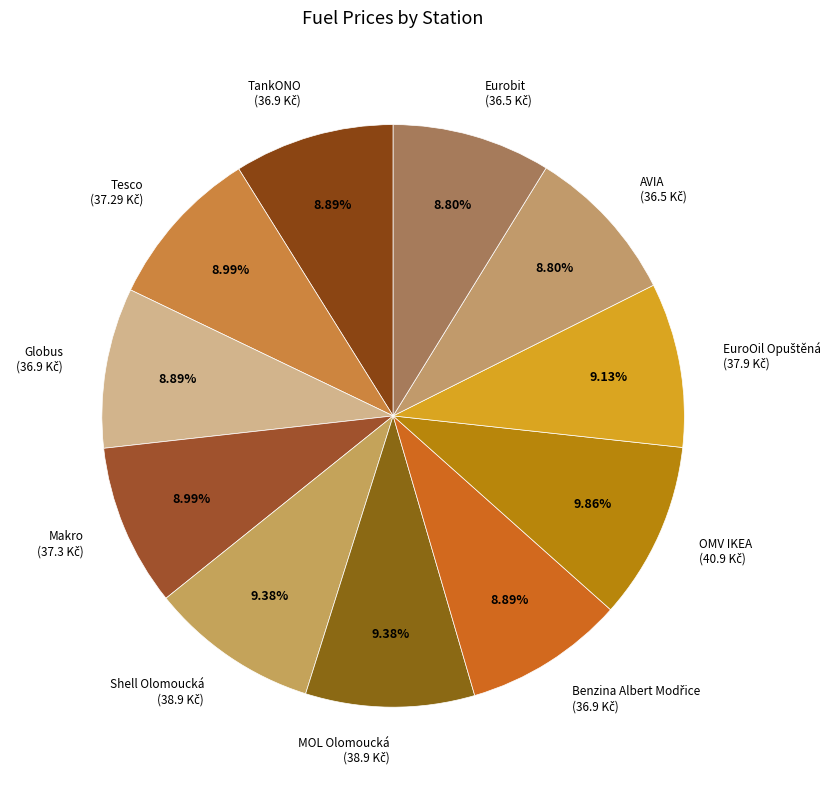

Is there a majority slice in this chart?

No